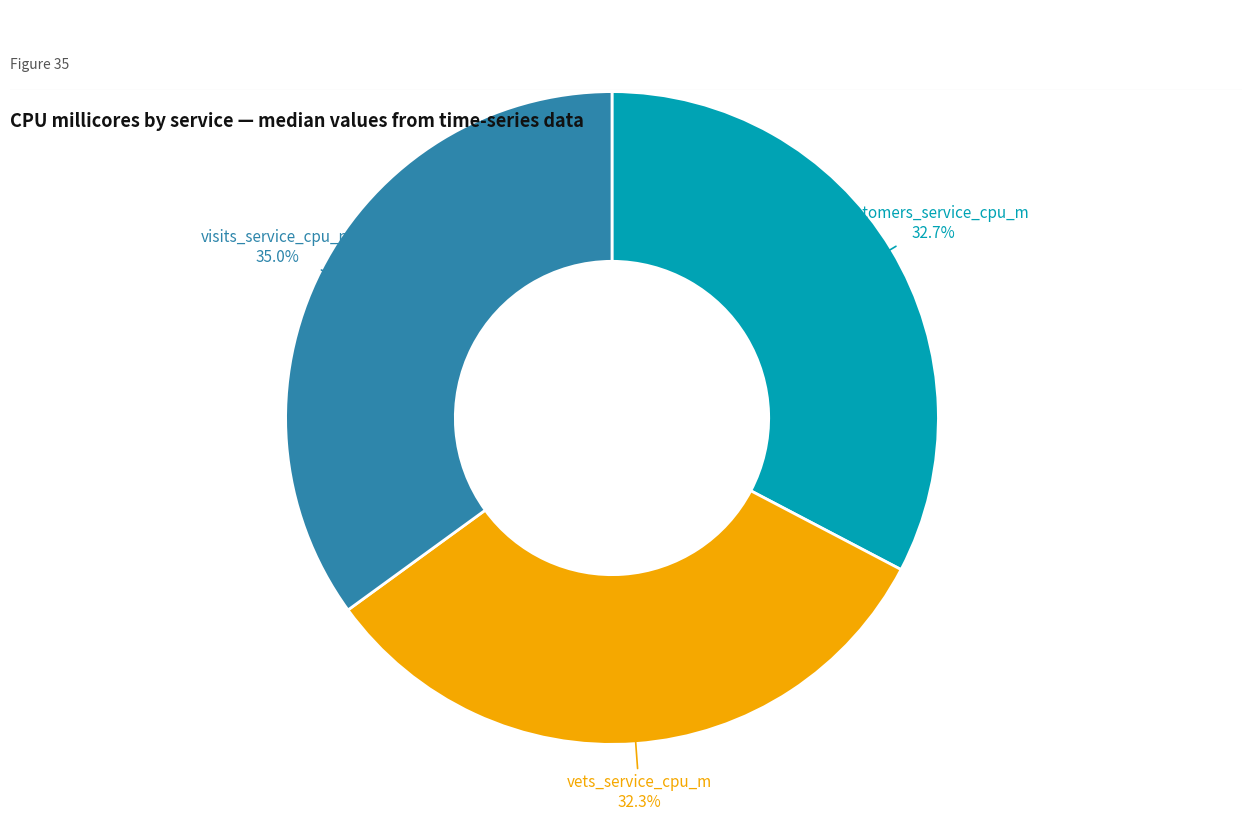

Approximately how many times larger is the value at vets_service_cpu_m compared to visits_service_cpu_m?

0.9